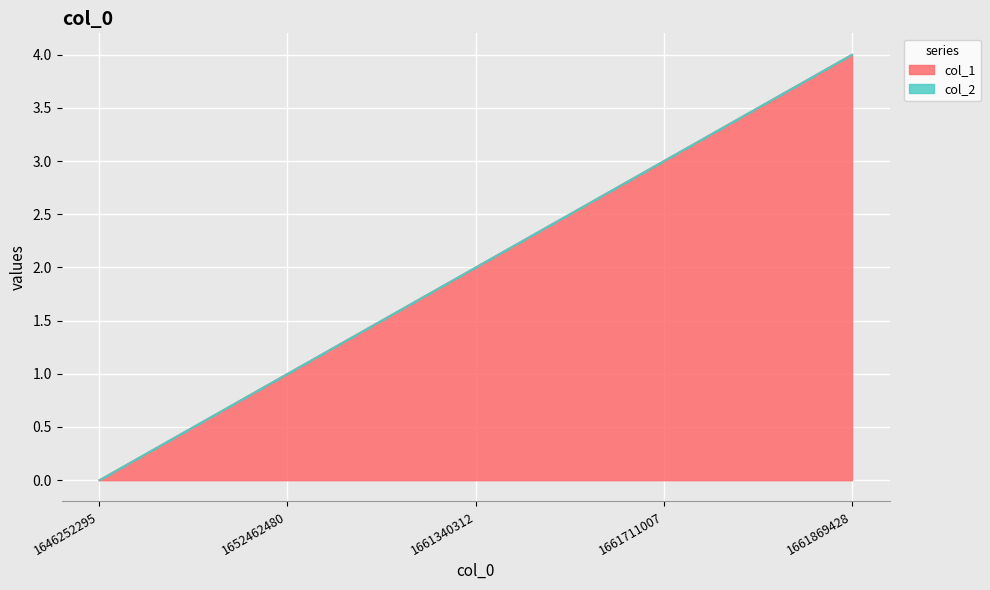

Is it true that the value at 1661869428 is 4?

True